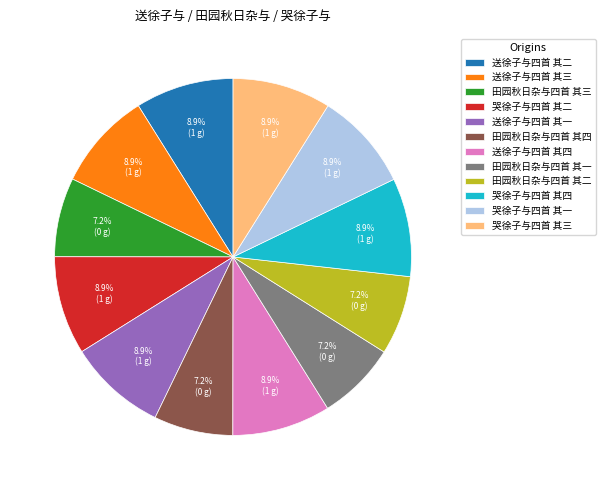

Is there a majority slice in this chart?

No